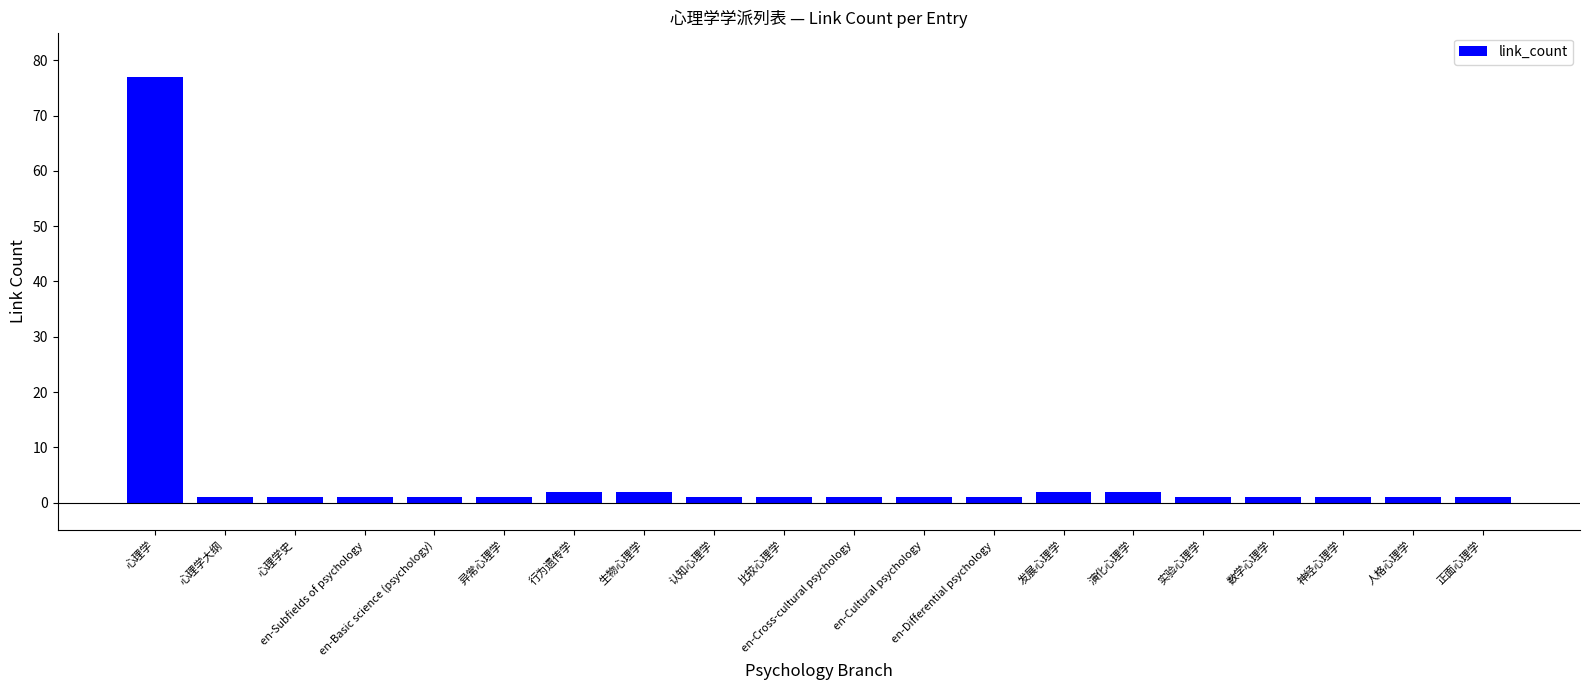

How many distinct data groups are displayed?

1